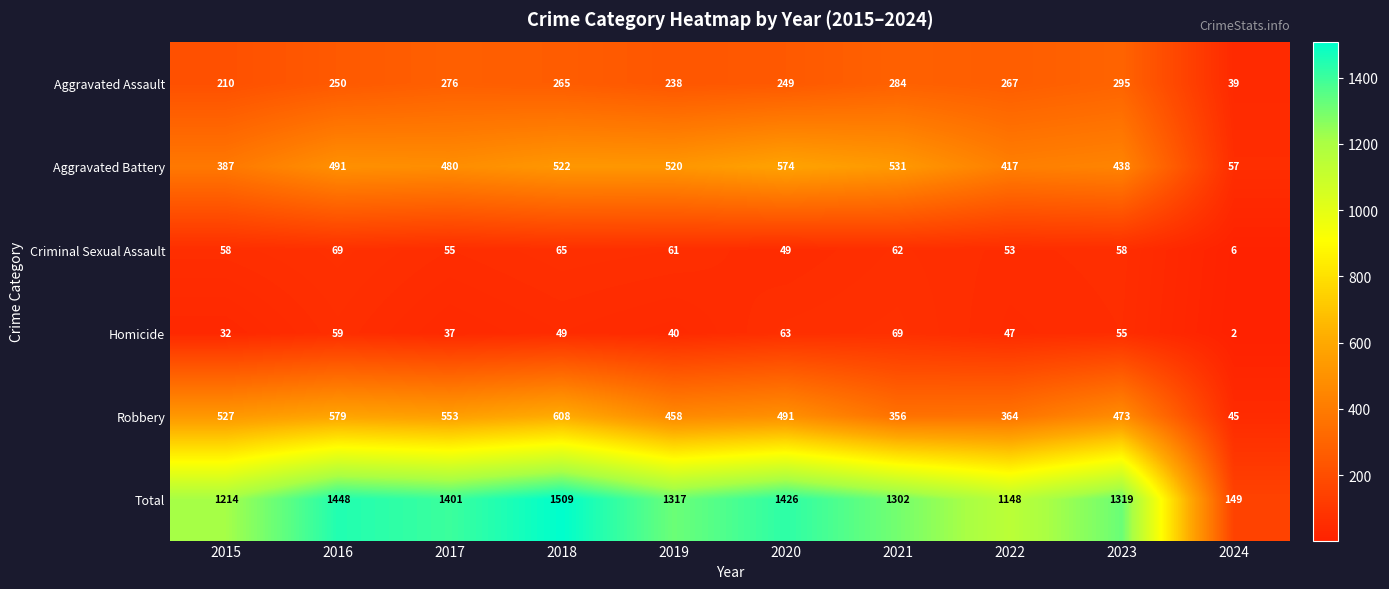

What is the sum of the Homicide values at 2017 and 2015?

69